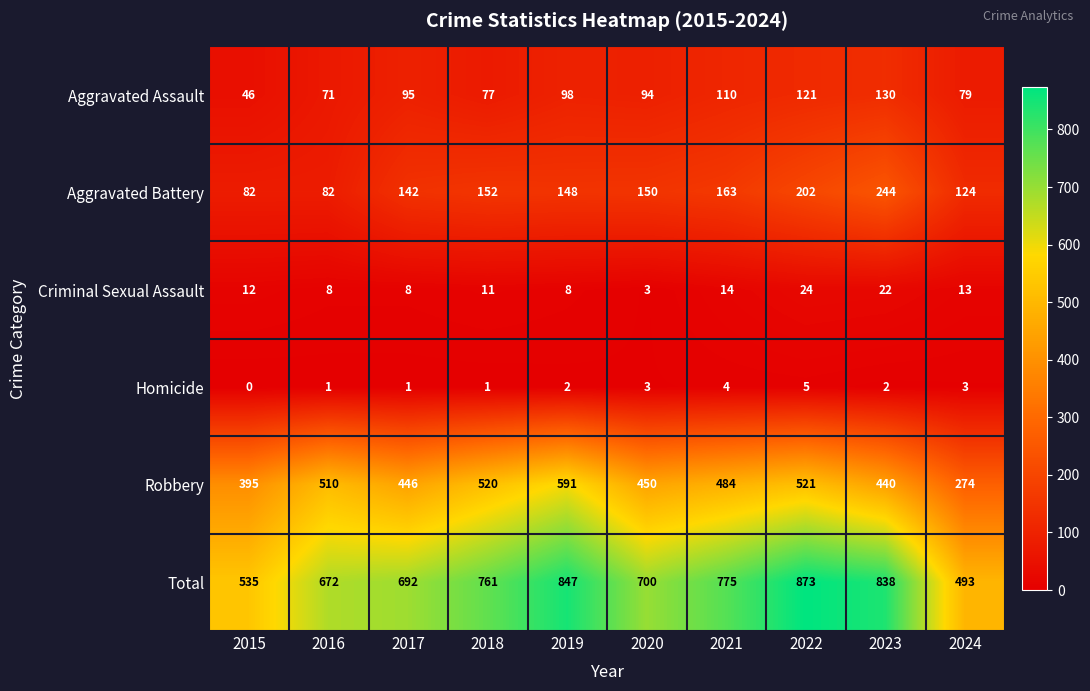

True or false: Aggravated Battery has a value of 38 at 2015.

False